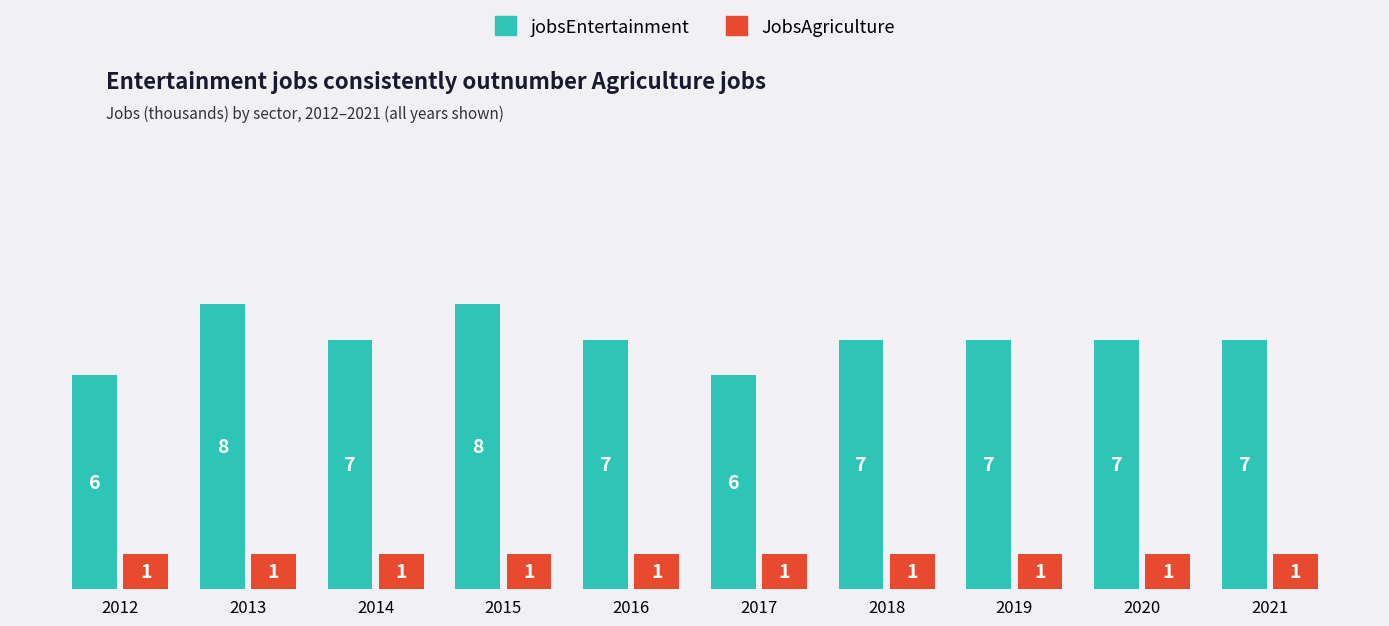

Read the JobsAgriculture value at 2012.

1